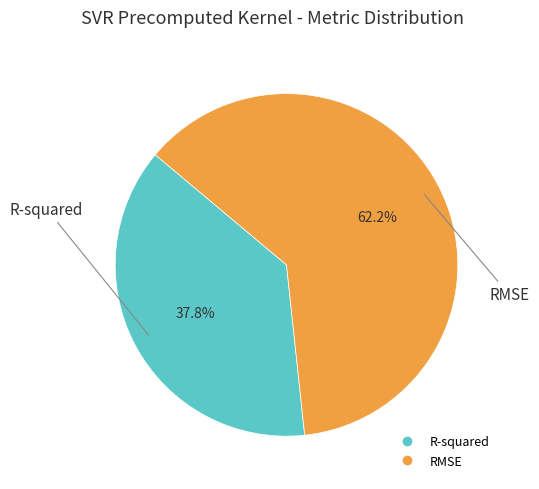

Is the sum of R-squared and RMSE greater than half?

Yes